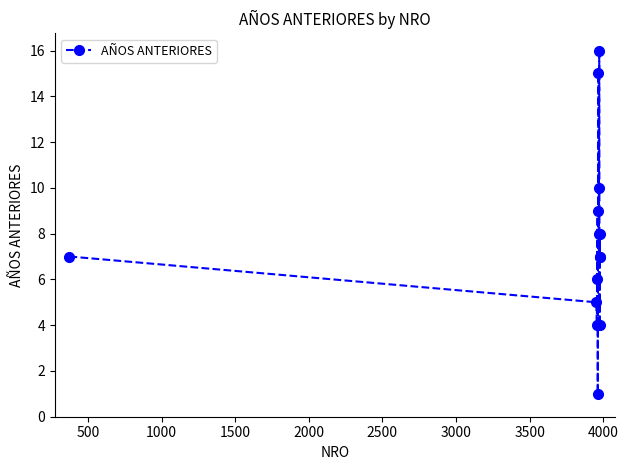

How many points are higher than both their immediate neighbors (excluding endpoints)?

4